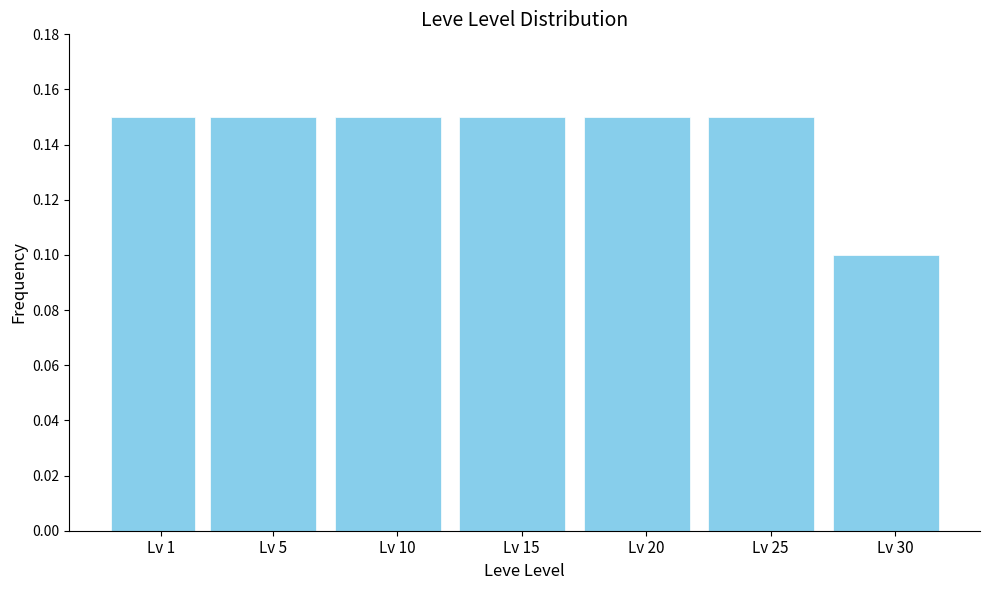

The value at Lv 10 is 0.1. True or false?

True